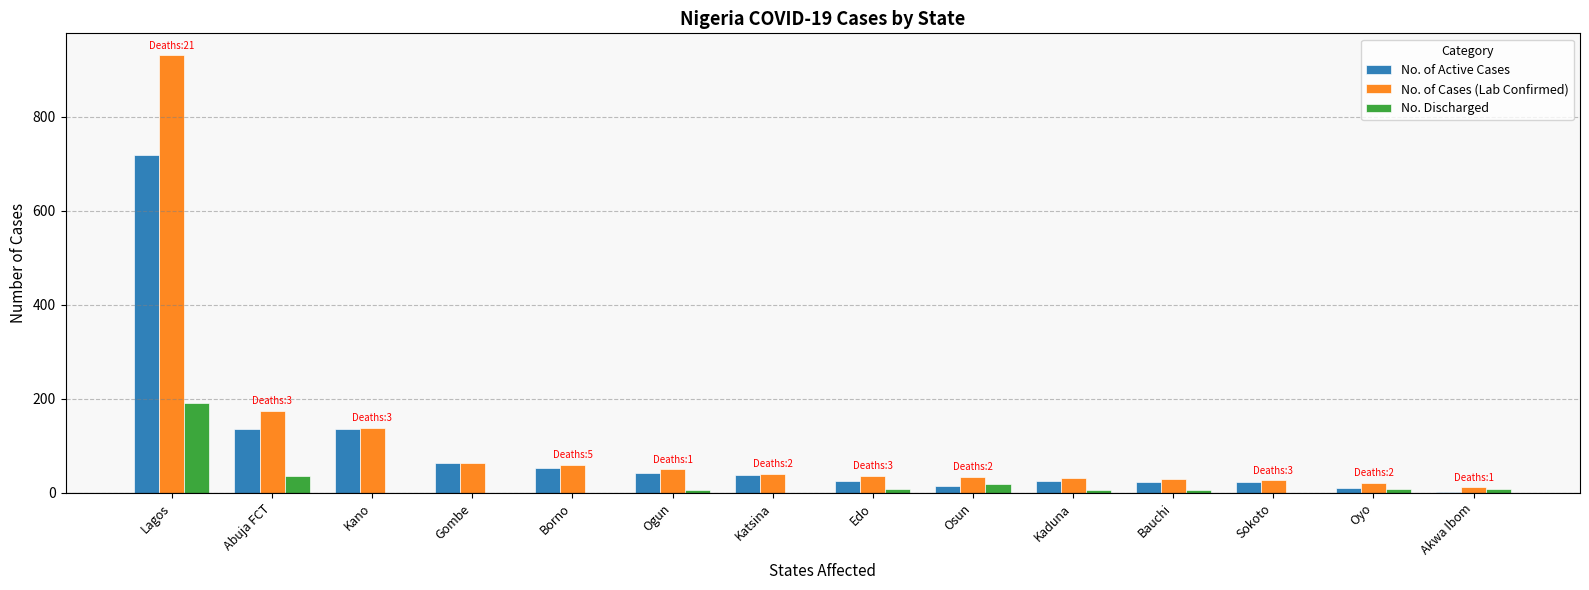

What is the spread (max minus min) of values at Abuja FCT?

138